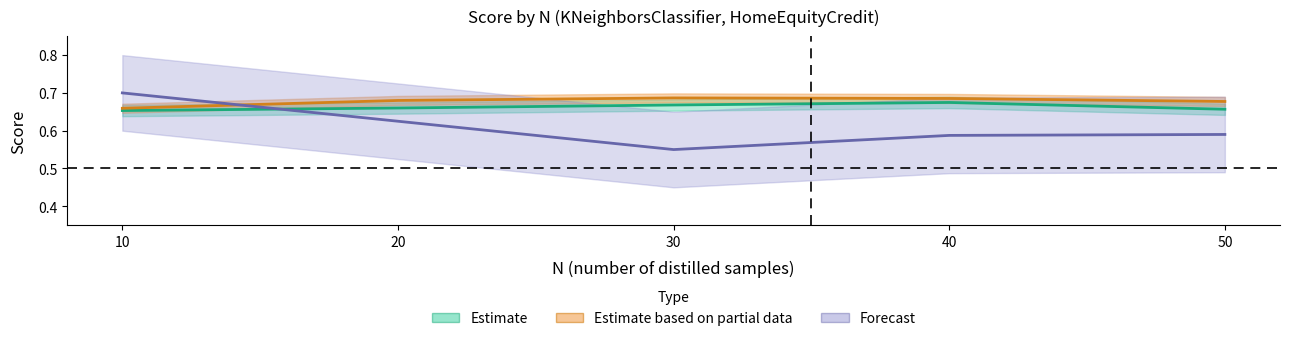

At which label does Test reach its minimum?

10